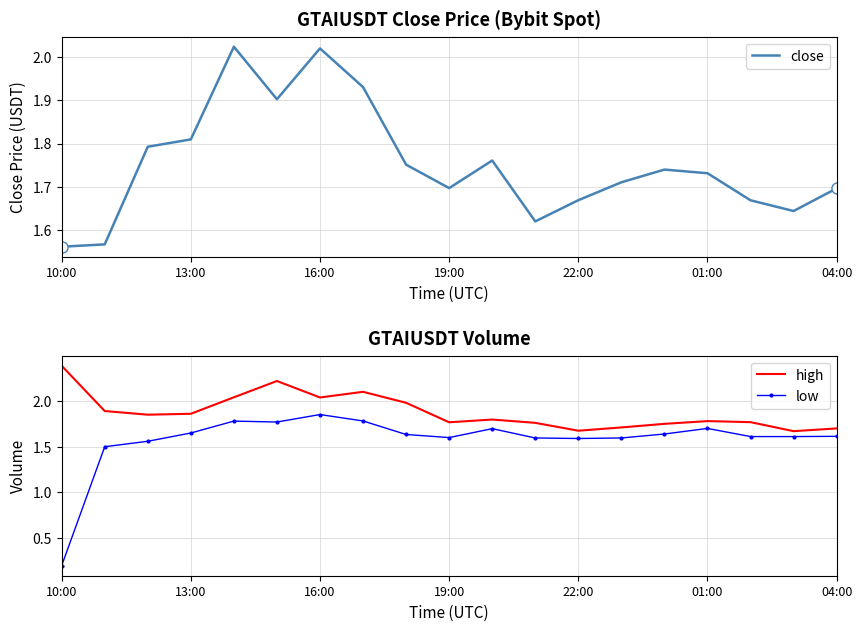

True or false: low and close cross at least once.

False